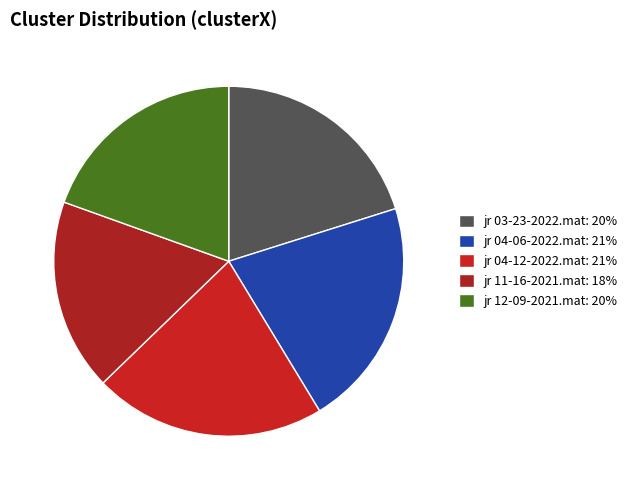

Rank the categories by value from highest to lowest.

jr 04-12-2022.mat, jr 04-06-2022.mat, jr 03-23-2022.mat, jr 12-09-2021.mat, jr 11-16-2021.mat